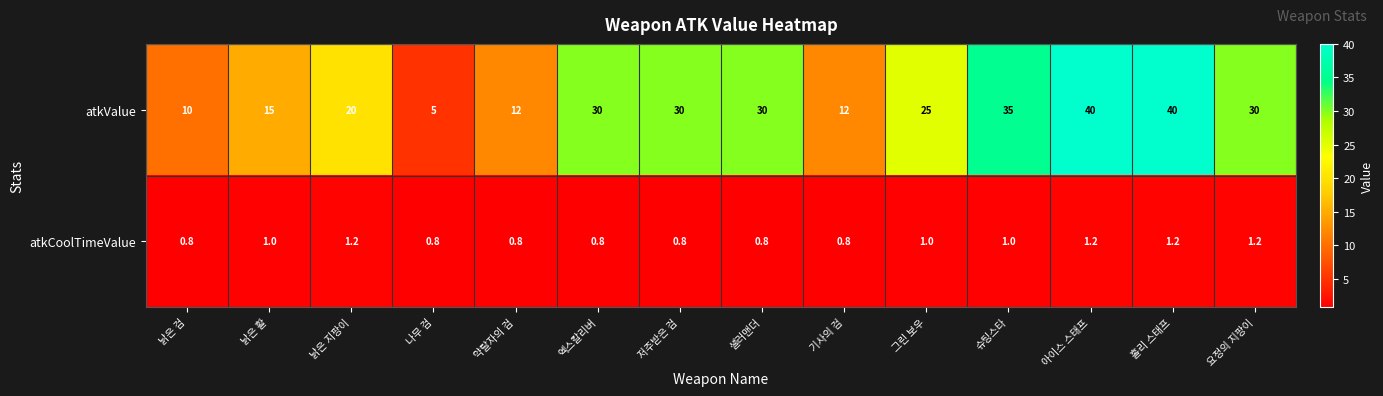

What is the average value of the atkValue series?

23.9